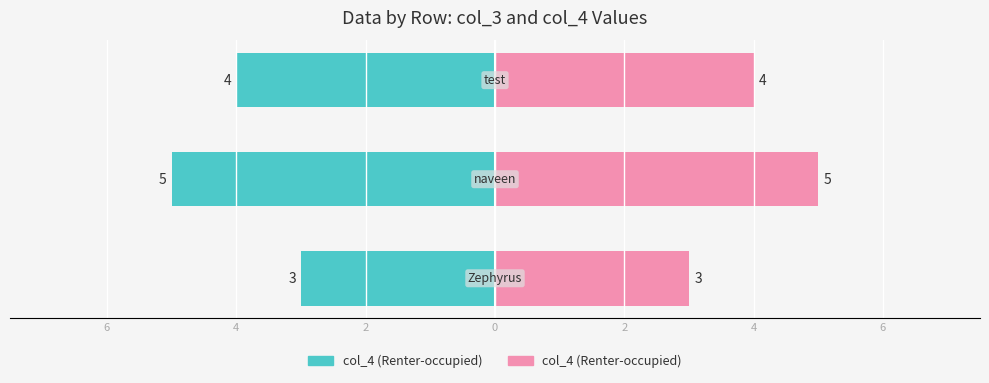

Reading right to left, extract all data points from this chart.

2=4	4=5	6=3